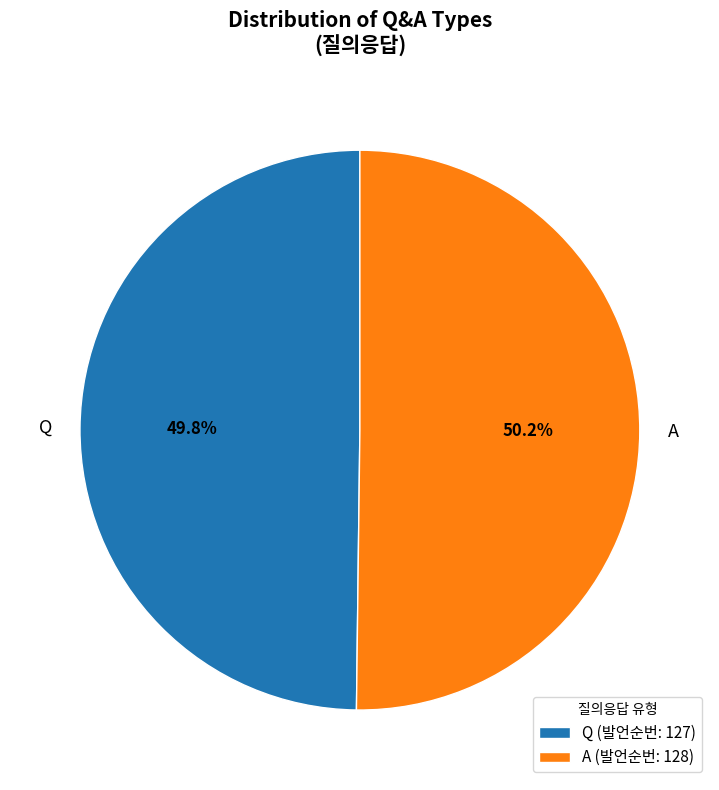

To the nearest percent, what is the average slice percentage?

50%